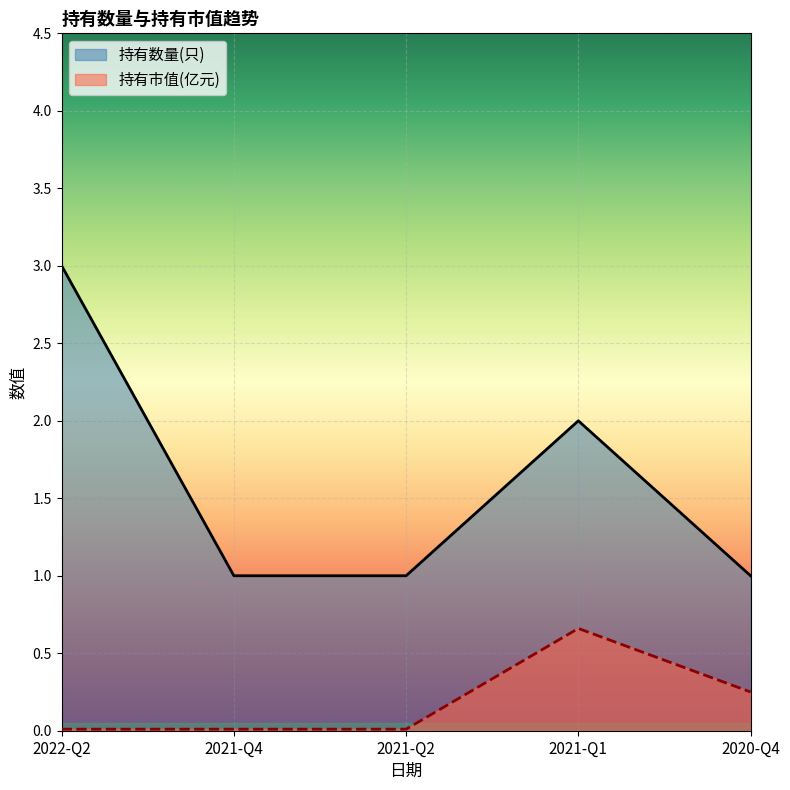

True or false: 持有数量(只) and 持有市值(亿元) intersect in this chart.

False